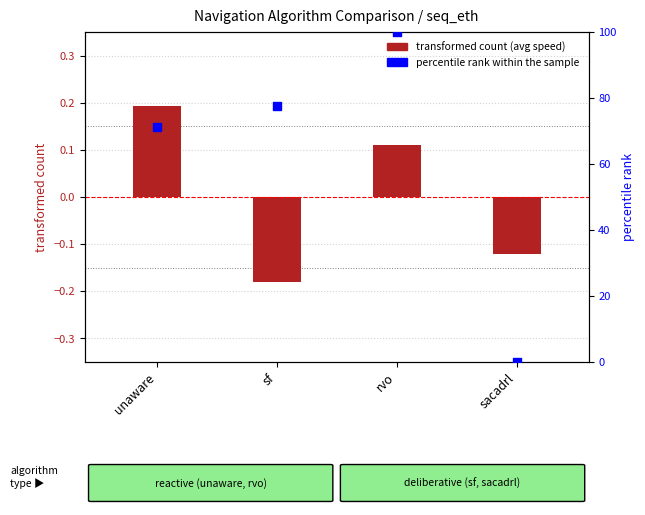

What is the total value across all series at sacadrl?

-0.1